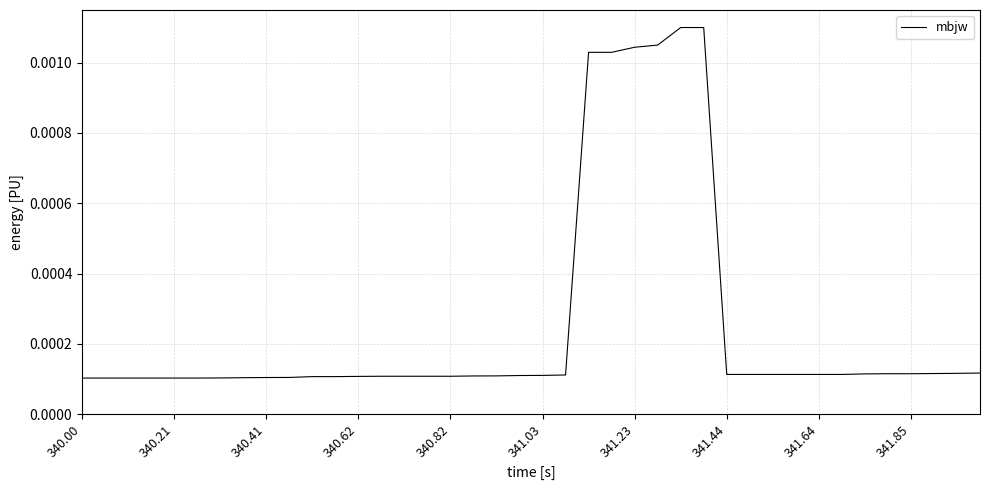

True or false: there are more than 2 points higher than both neighbors.

False